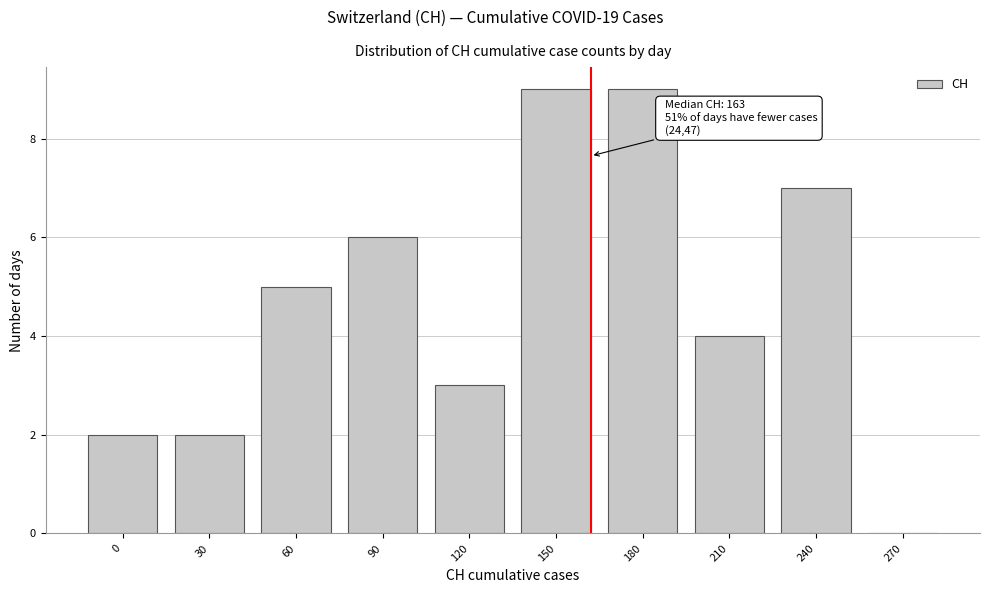

Reading left to right, transcribe all the data shown in this chart.

0=2	30=2	60=5	90=6	120=3	150=9	180=9	210=4	240=7	270=0